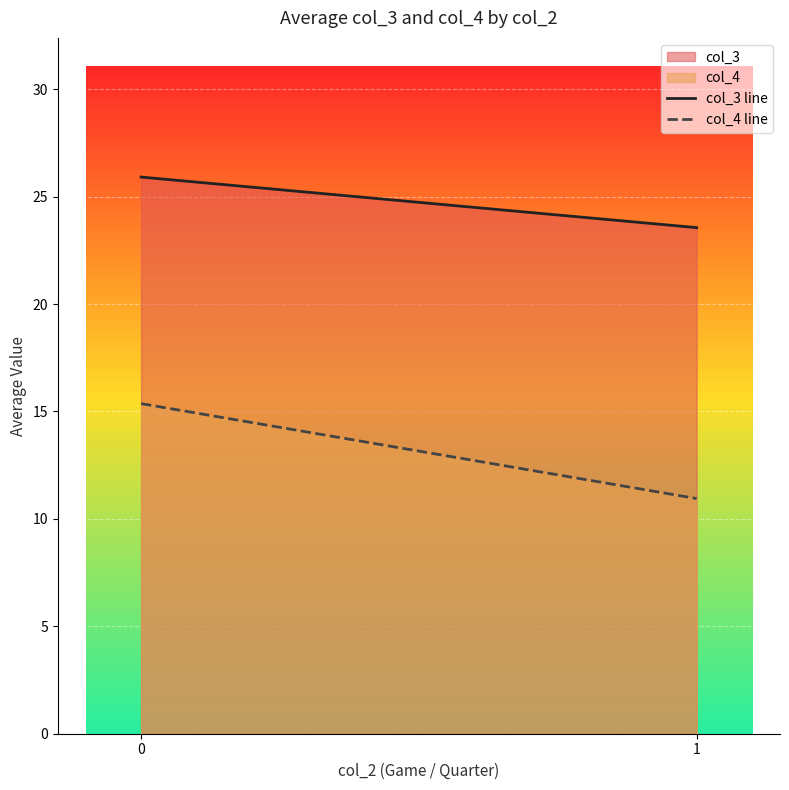

True or false: col_4 line has a value of 6.2 at 0.

False